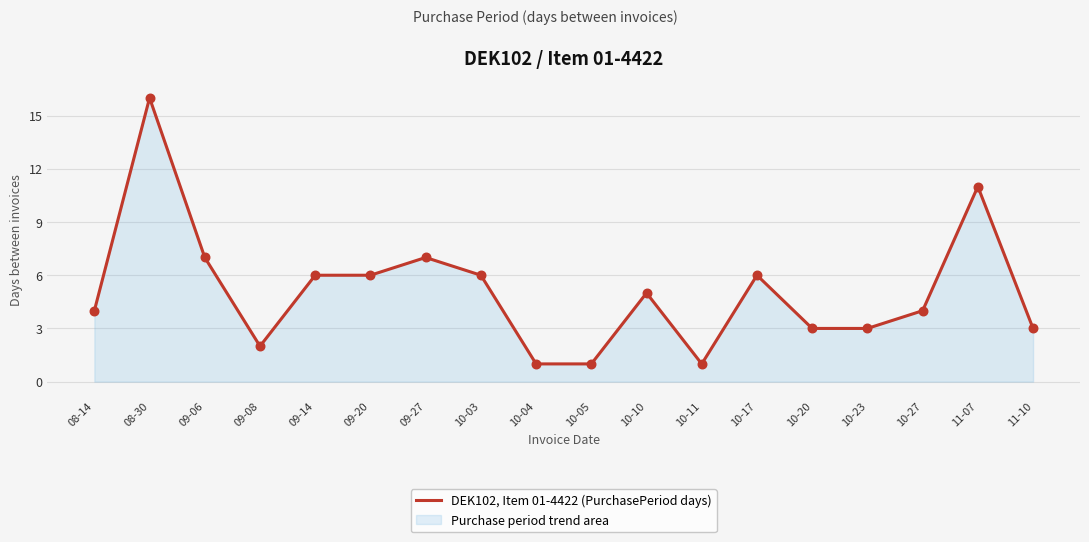

Between 11-07 and 09-27, which is larger?

11-07